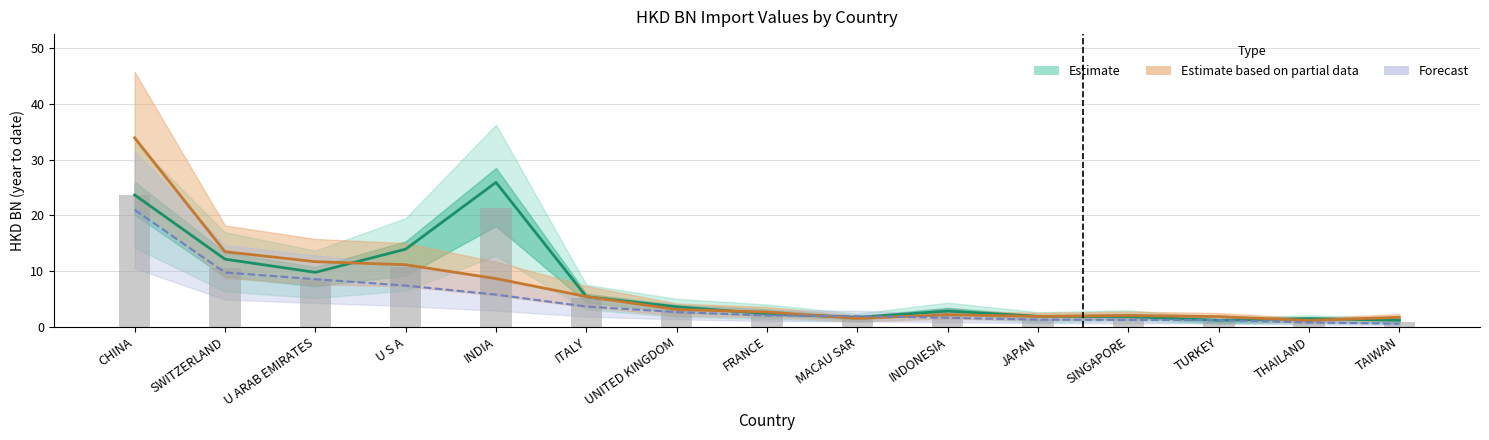

List the labels in order of 201612 value, largest first.

CHINA, INDIA, U S A, SWITZERLAND, U ARAB EMIRATES, ITALY, INDONESIA, UNITED KINGDOM, FRANCE, SINGAPORE, MACAU SAR, JAPAN, THAILAND, TURKEY, TAIWAN